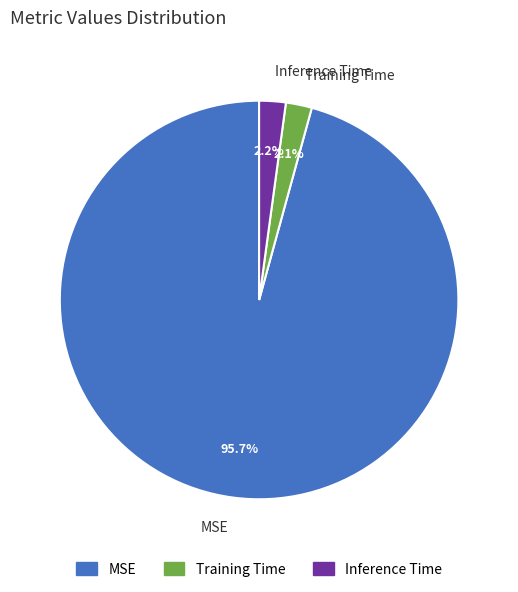

Which category has the biggest portion of the pie?

MSE